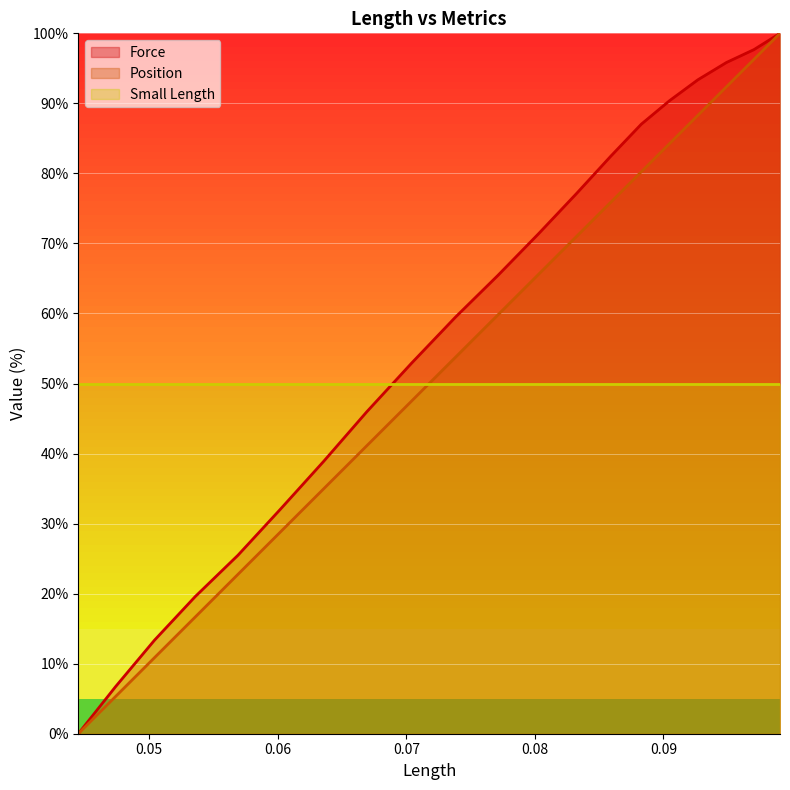

What are all the series names shown in the legend?

Force, Position, Small Length